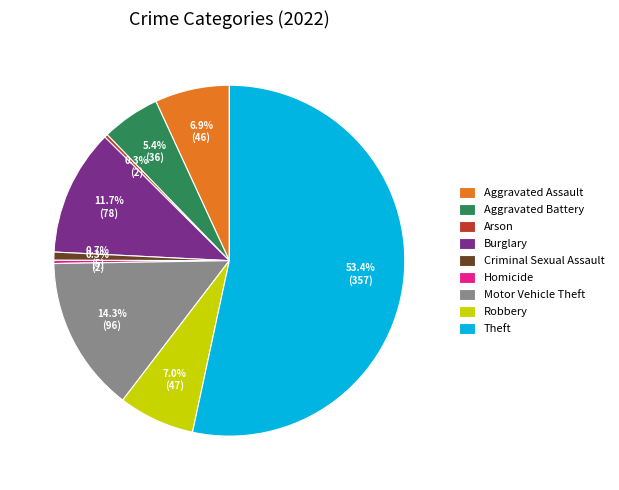

To the nearest percent, what percentage of the pie is Motor Vehicle Theft?

14%